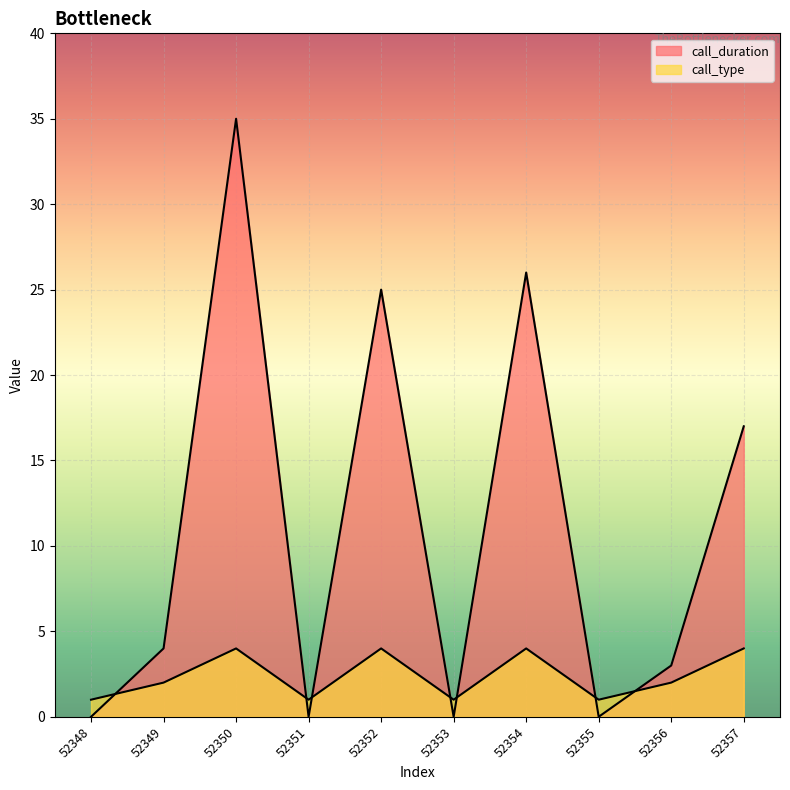

Reading left to right, transcribe all the data shown in this chart.

call_duration: 52348=0	52349=4	52350=35	52351=0	52352=25	52353=0	52354=26	52355=0	52356=3	52357=17
call_type: 52348=1	52349=2	52350=4	52351=1	52352=4	52353=1	52354=4	52355=1	52356=2	52357=4